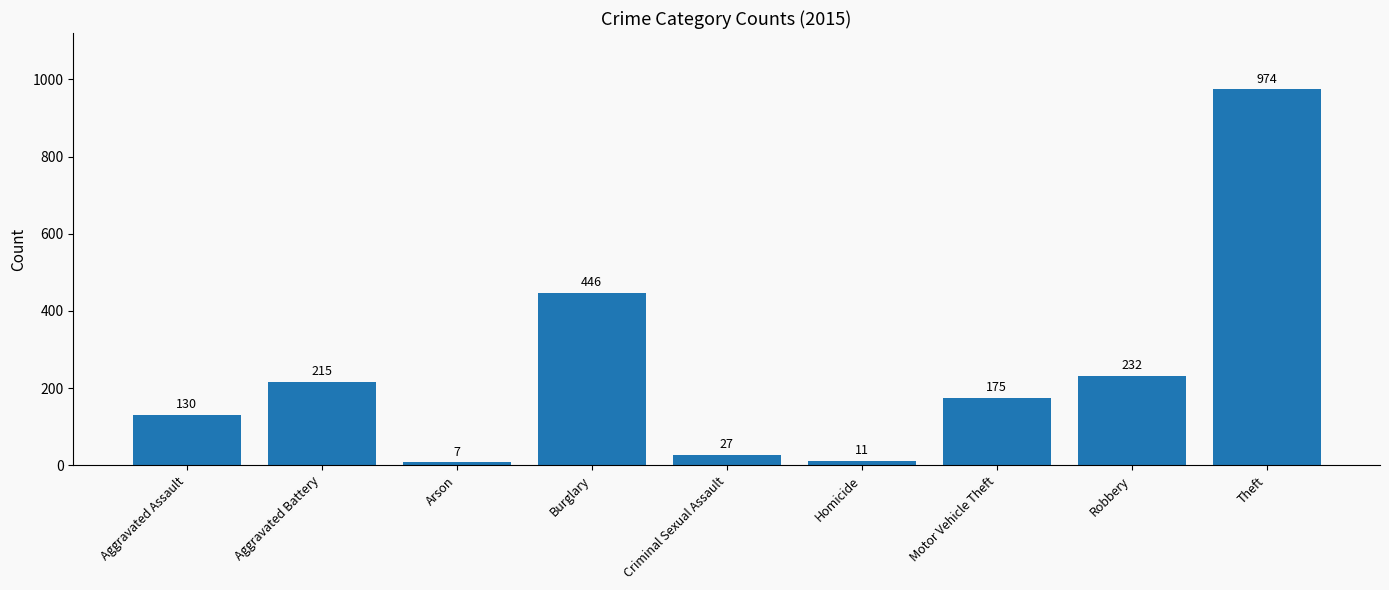

Rank the categories by value from highest to lowest.

Theft, Burglary, Robbery, Aggravated Battery, Motor Vehicle Theft, Aggravated Assault, Criminal Sexual Assault, Homicide, Arson